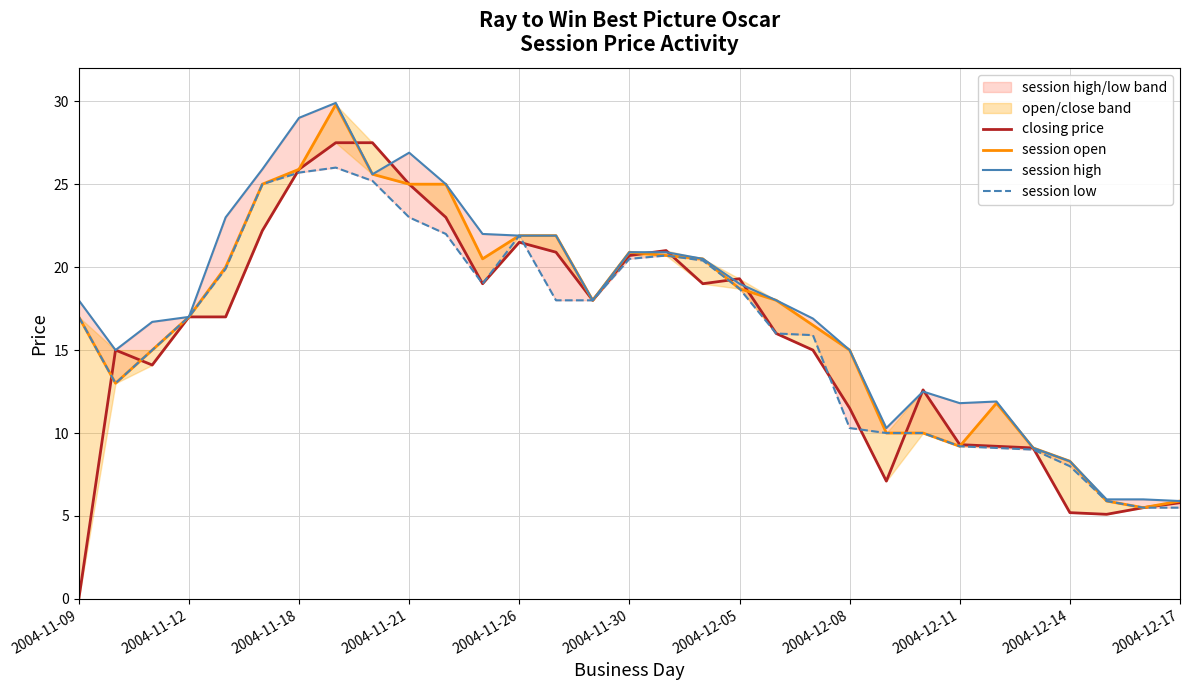

How many times do closing price and session open cross each other?

9